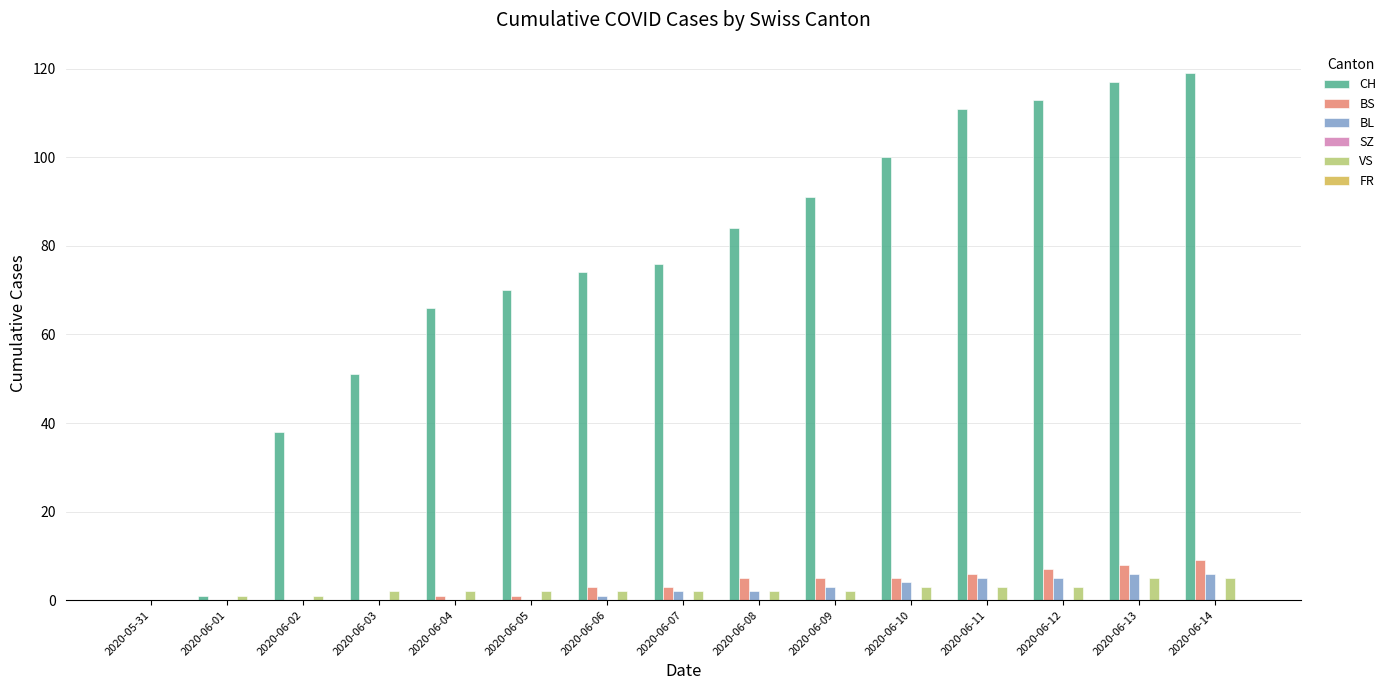

How many groups of bars are there?

15